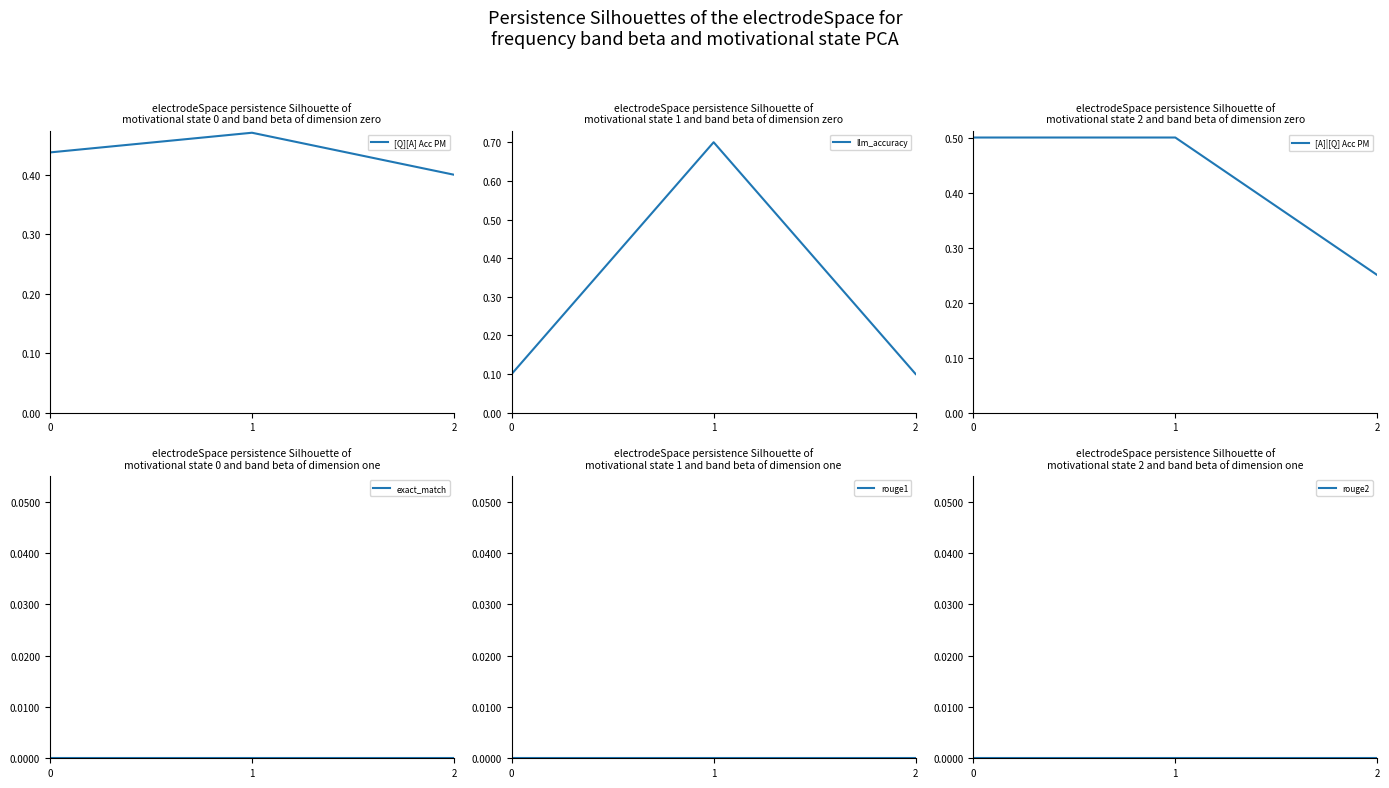

Is this an area chart (filled region under the line)?

No